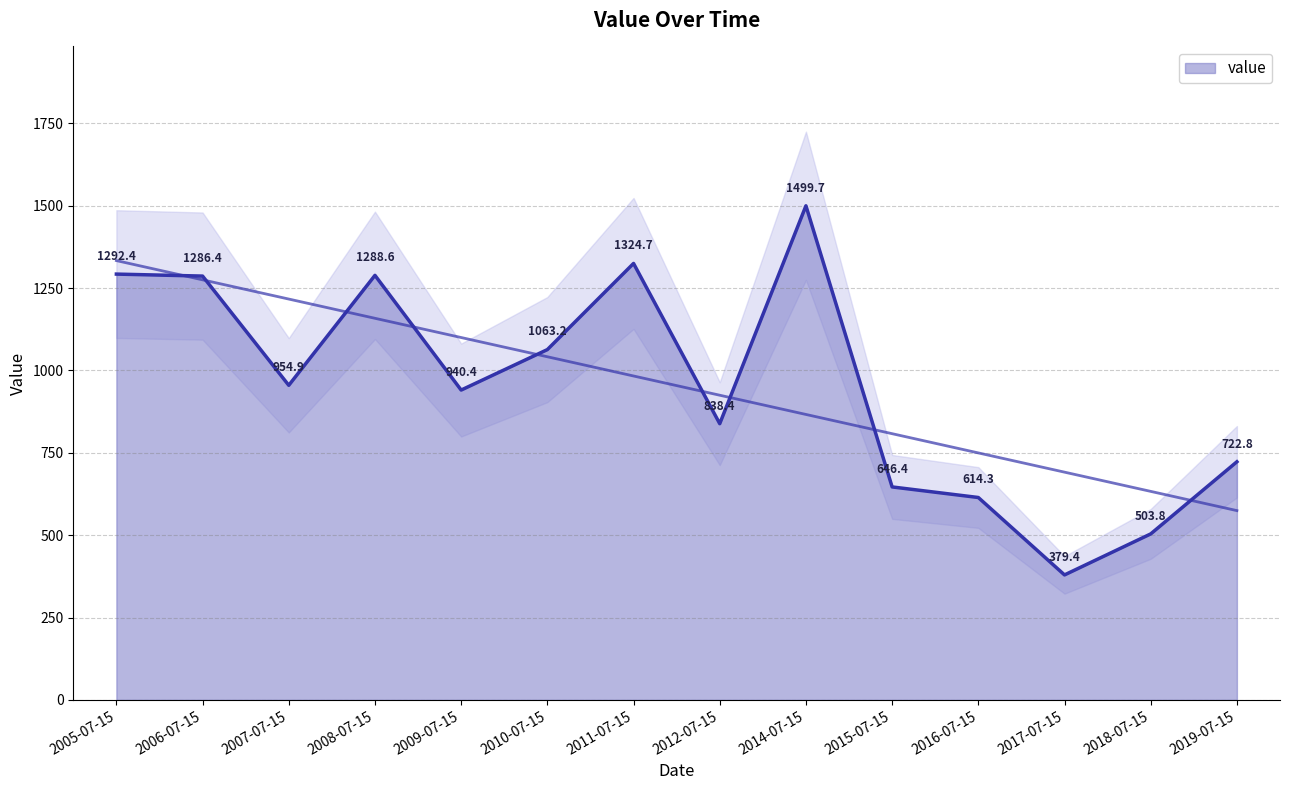

What position from the left is 2010-07-15?

6